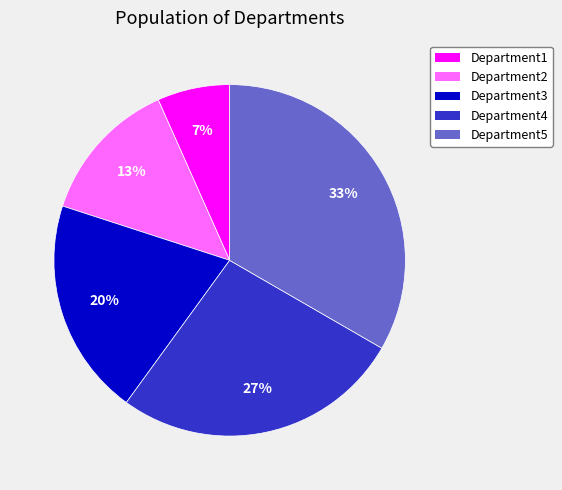

Is there a majority slice in this chart?

No